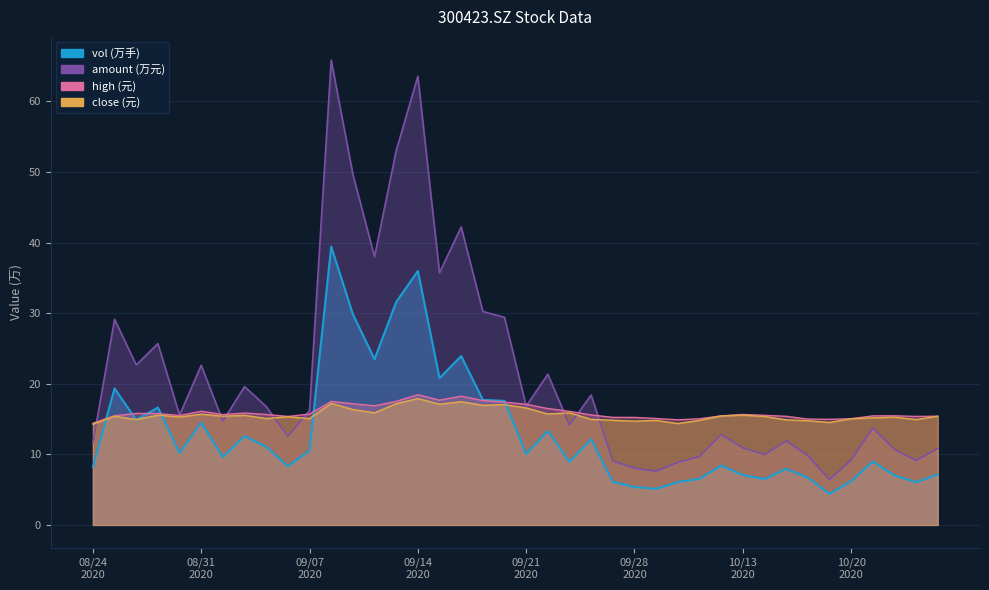

Between 20200911 and 20201013, which series saw the biggest shift?

amount